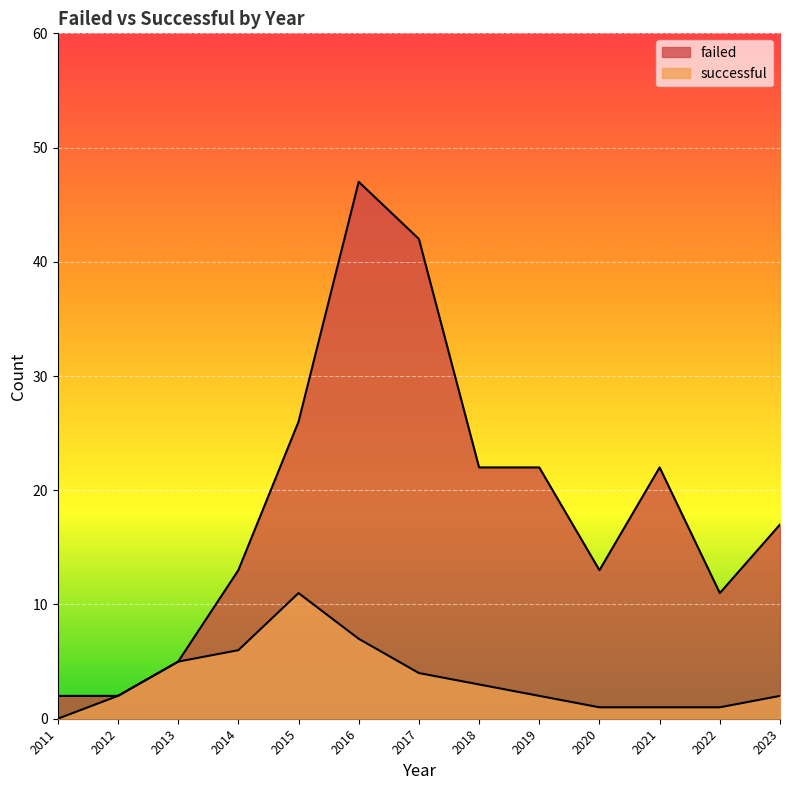

How many interior local peaks does the successful series have?

1